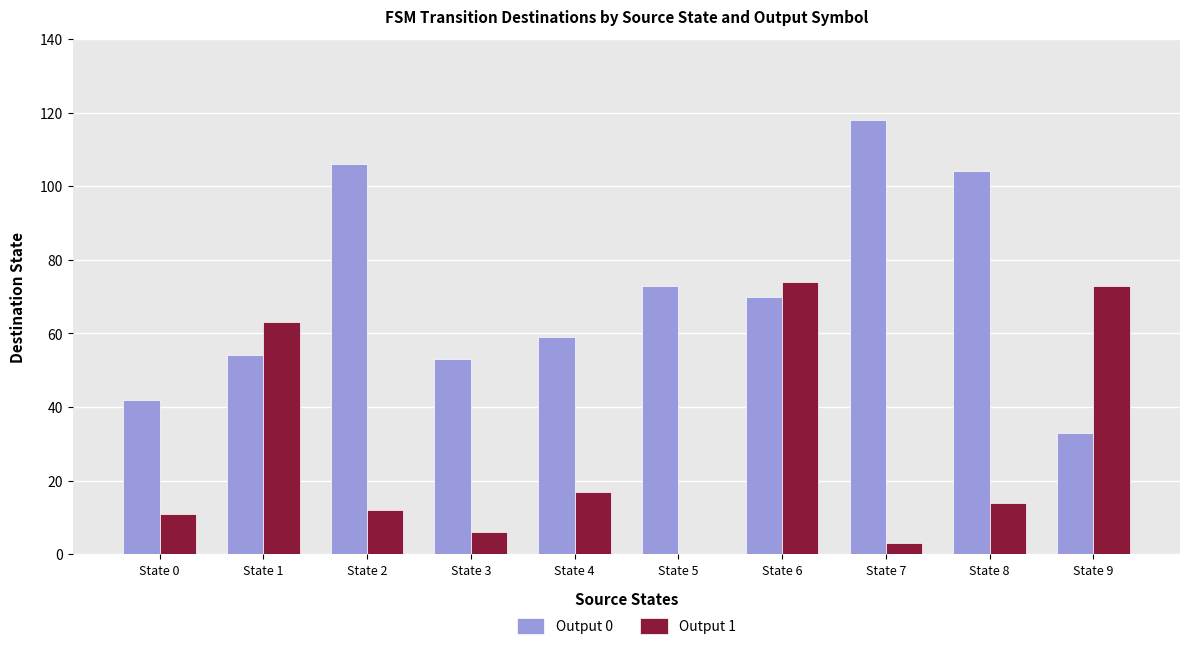

Reading left to right, what are all the values shown in this chart?

Output 0: State 0=42	State 1=54	State 2=106	State 3=53	State 4=59	State 5=73	State 6=70	State 7=118	State 8=104	State 9=33
Output 1: State 0=11	State 1=63	State 2=12	State 3=6	State 4=17	State 5=0	State 6=74	State 7=3	State 8=14	State 9=73